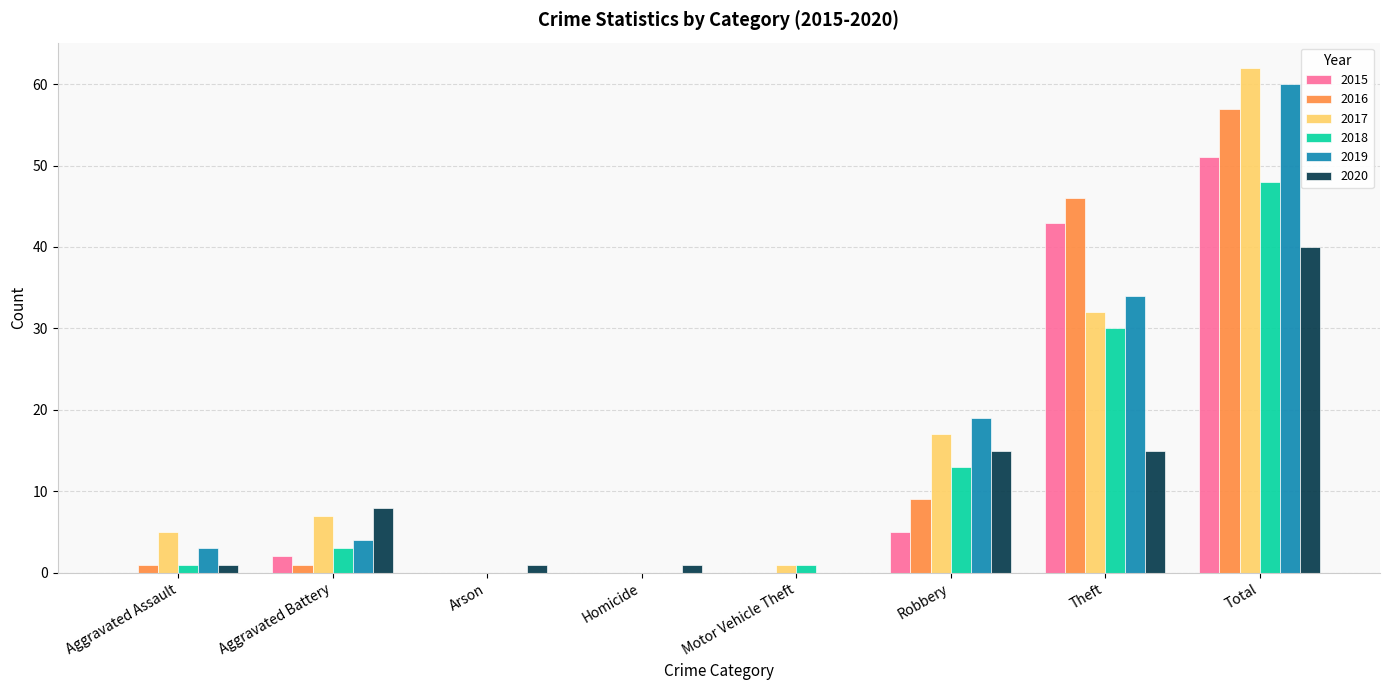

At which category is the sum across all series the highest?

Total